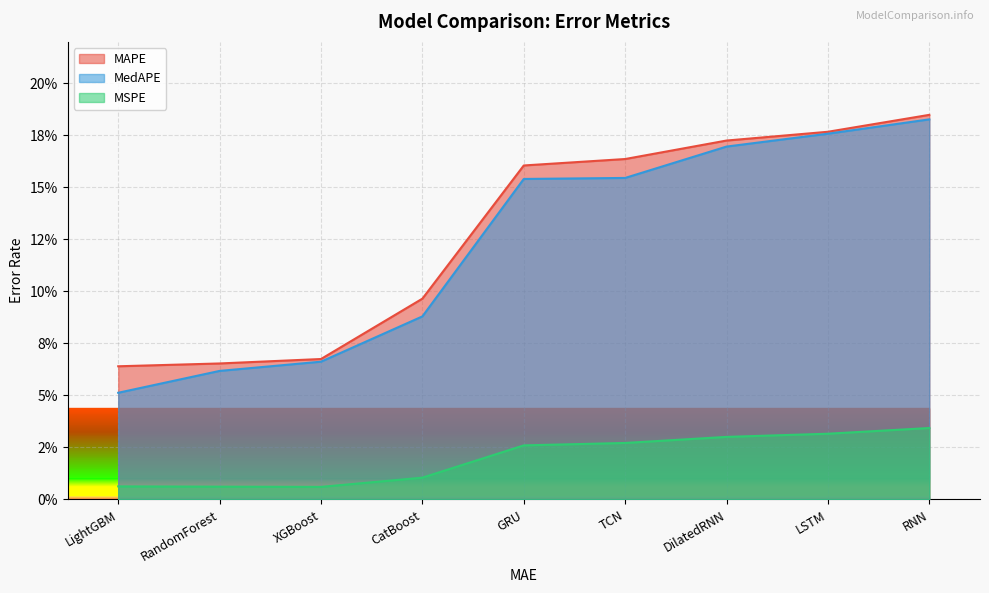

What is the label of the 3rd point from the right?

DilatedRNN